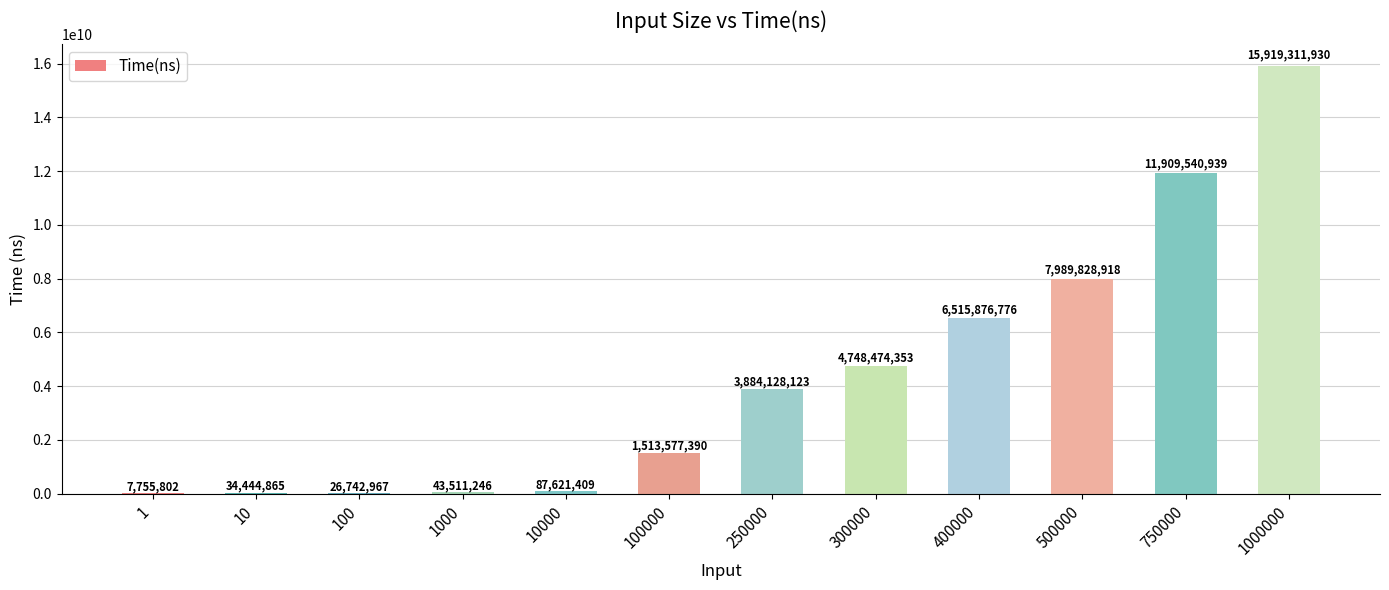

Are the bars horizontal?

No